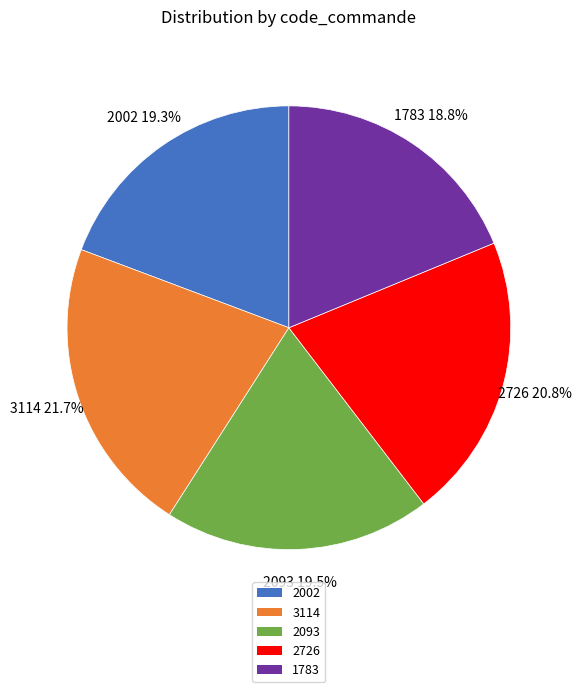

Which slice is the largest?

3114